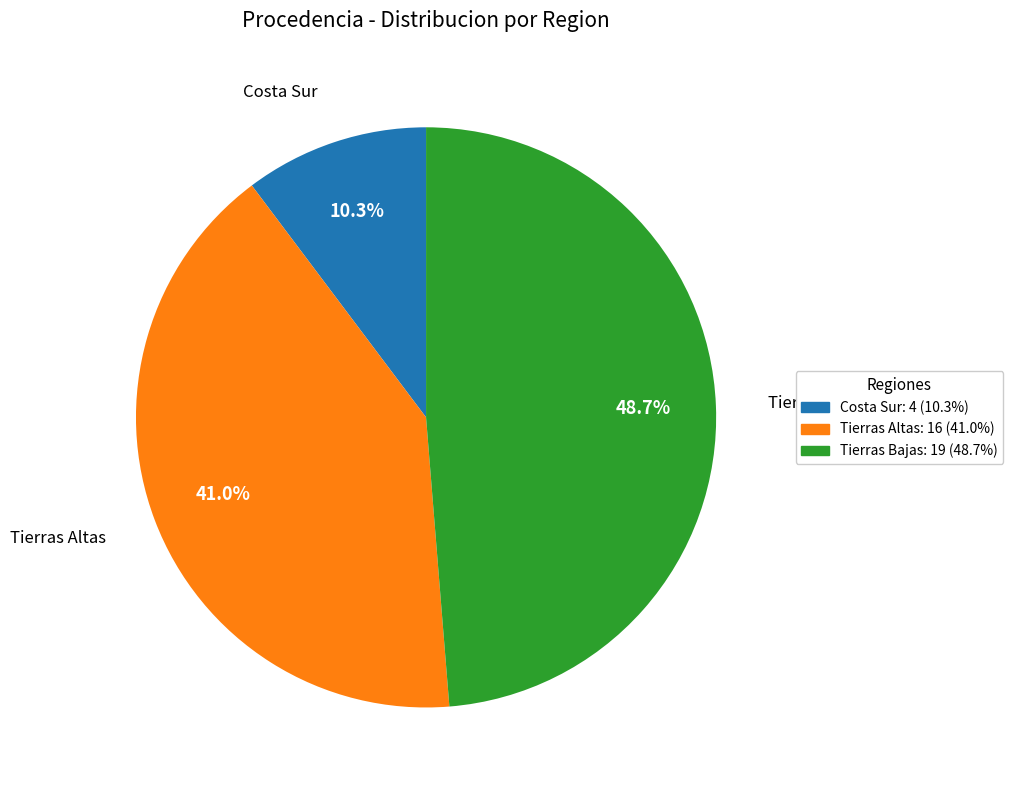

Combined, what portion of the pie is Costa Sur and Tierras Altas?

51.3%